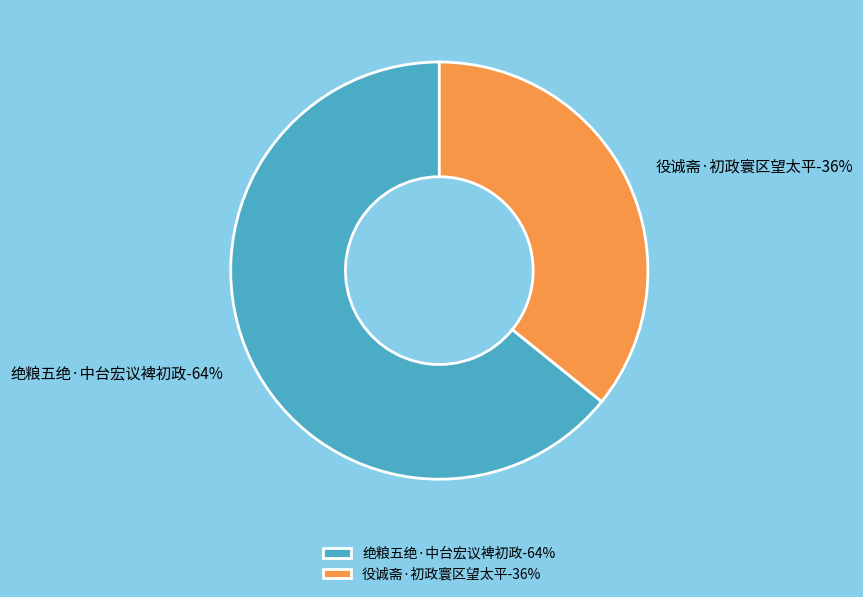

Does 役诚斋·初政寰区望太平 represent more than half of the total?

No